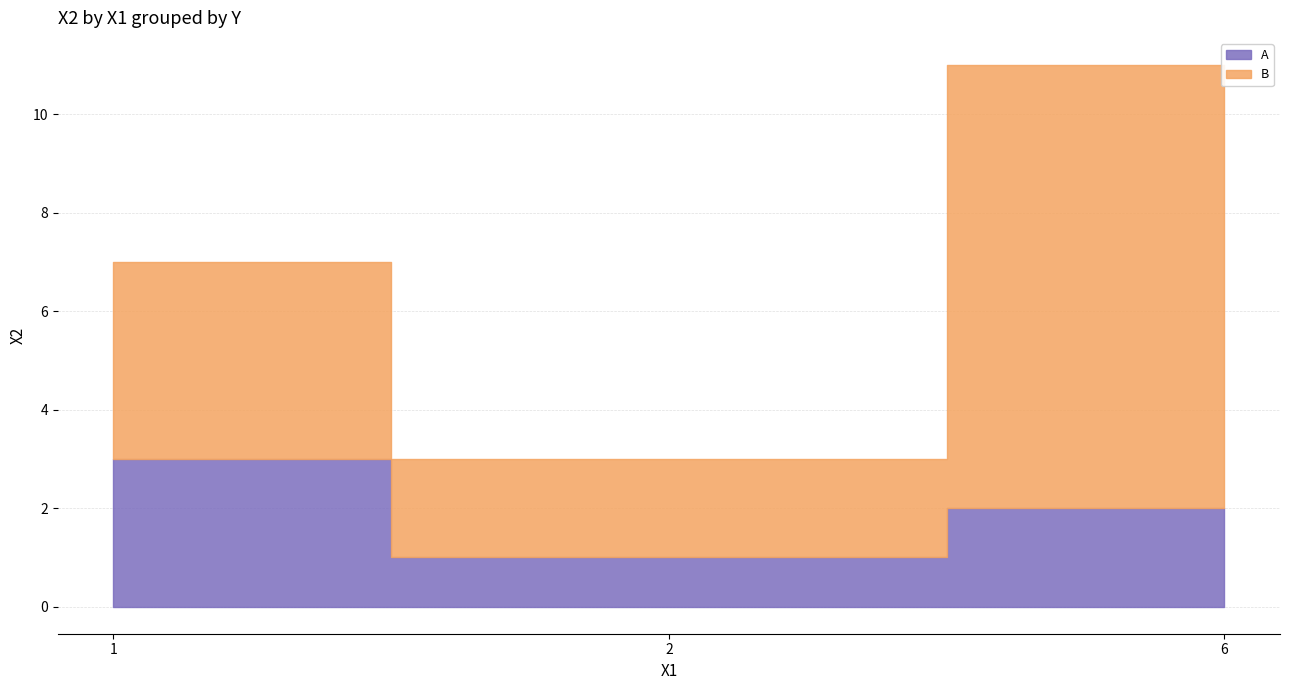

How many categories are shown in the chart?

3